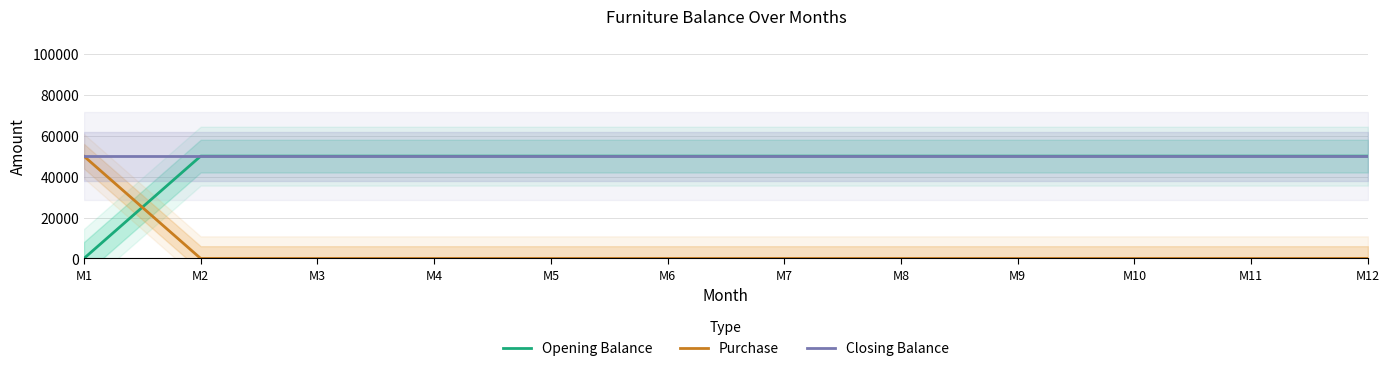

The value of Opening Balance at M5 is 29260. True or false?

False